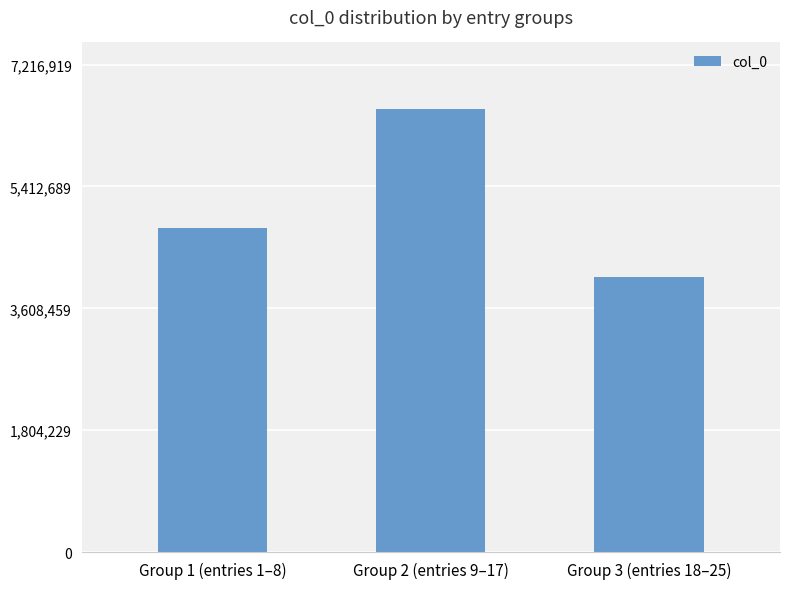

The value at Group 1 (entries 1–8) is 4792356. True or false?

True